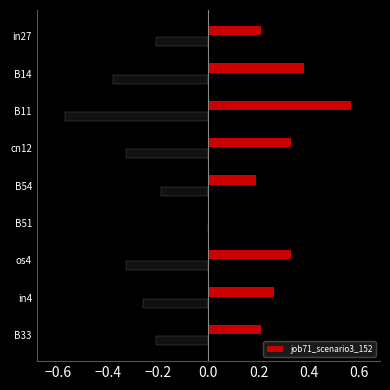

What is the label of the 7th bar from the left?

os4